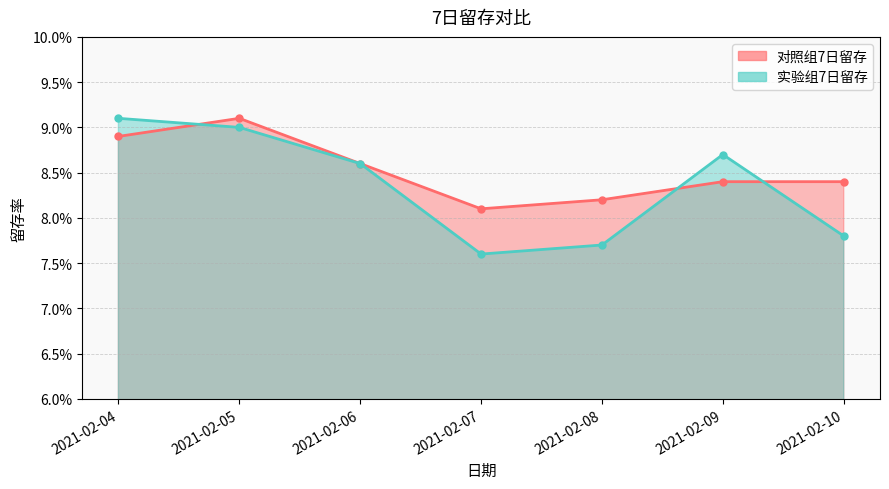

List the series in order of their peak value, highest first.

对照组7日留存, 实验组7日留存